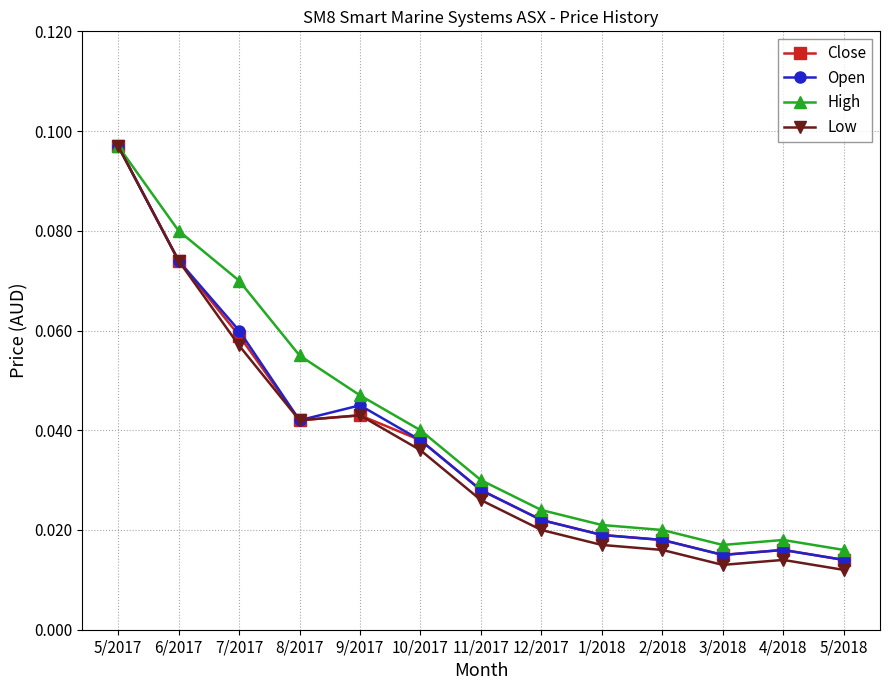

At which label does High reach its peak?

5/2017